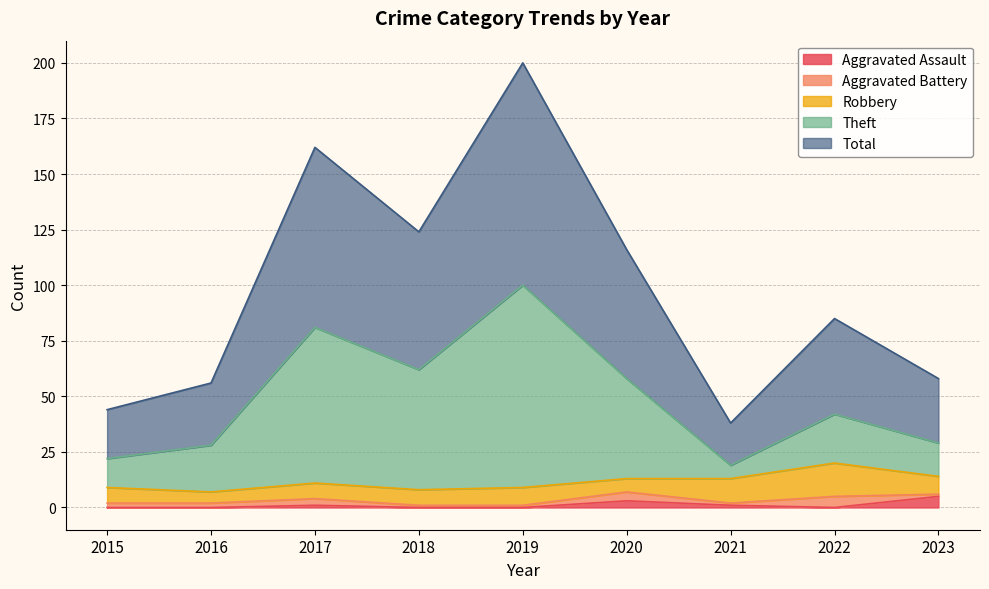

What is the value of the Total point at the 1st from the left?

44